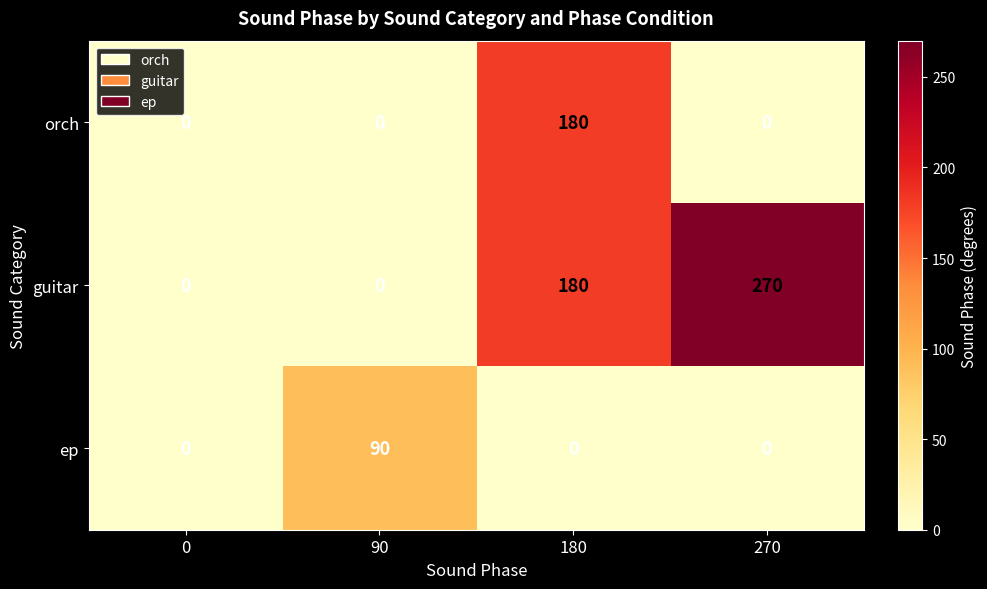

At how many categories does at least one series exceed 120?

2